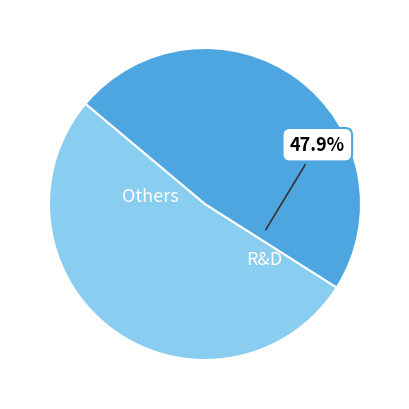

Is there any slice that represents more than half of the pie?

Yes